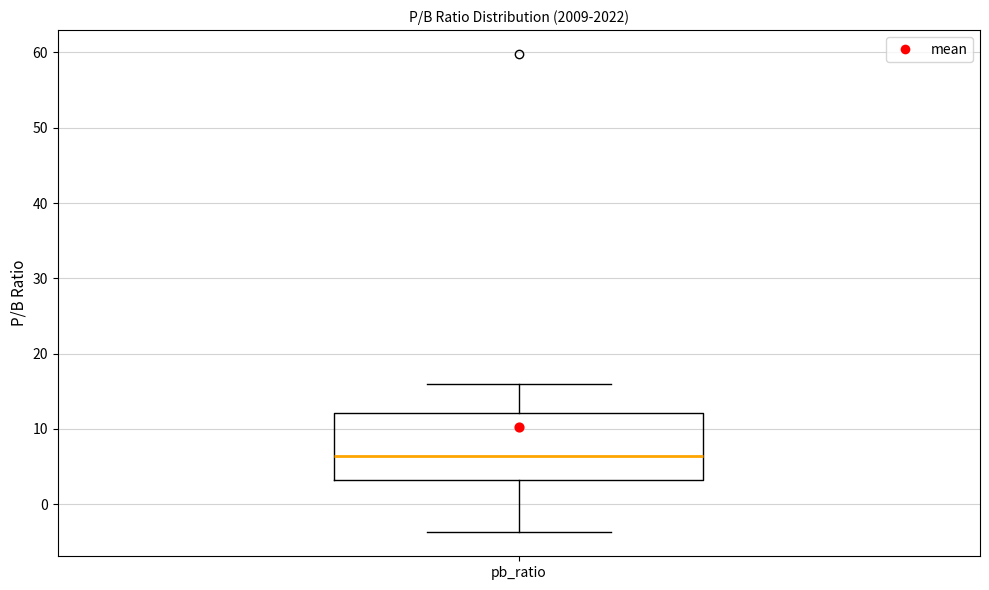

Where does the median line of the box for pb_ratio sit on the y-axis? The values are not printed on the chart, so give them approximately, as read against the axis.

6